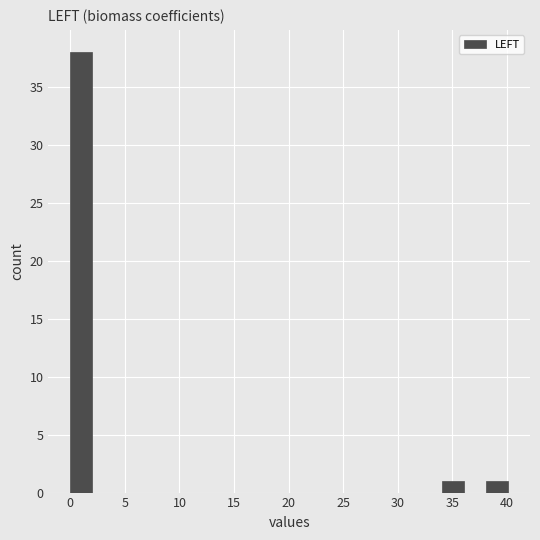

What is the height of the bar covering 38 to 40 on the x-axis? Neither the bar edges nor the heights are printed on the chart, so give them approximately, as read against the axes.

1